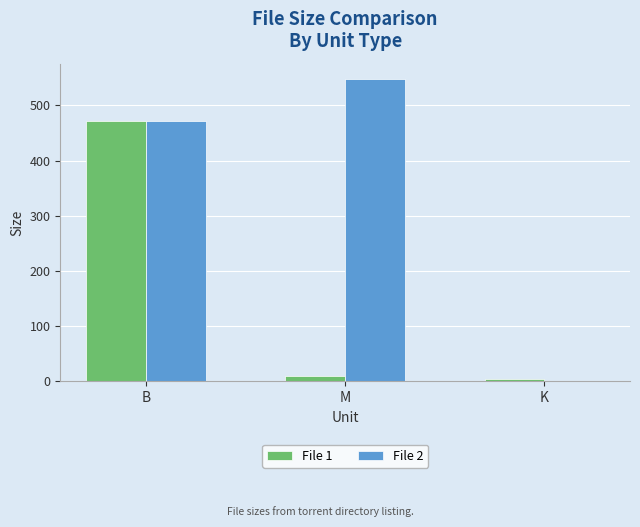

At which category is the sum across all series the highest?

B